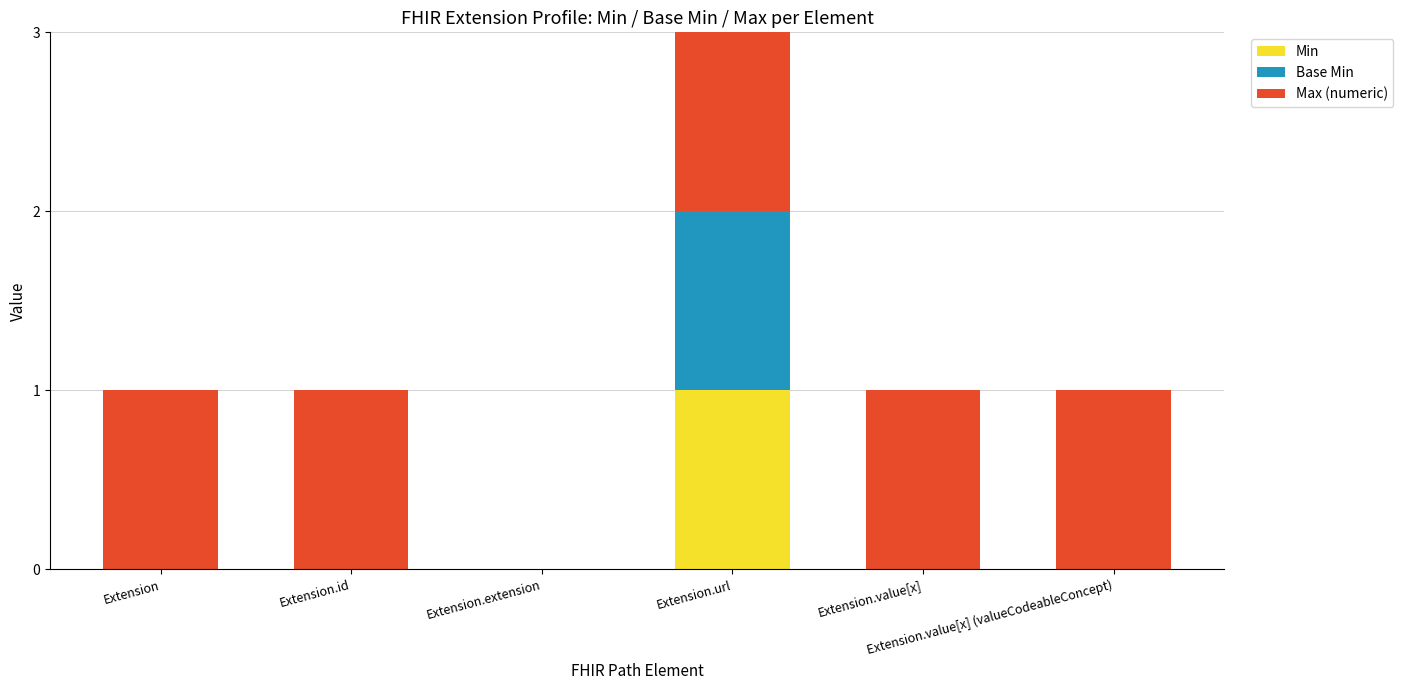

What is the total value across all series at Extension.id?

1